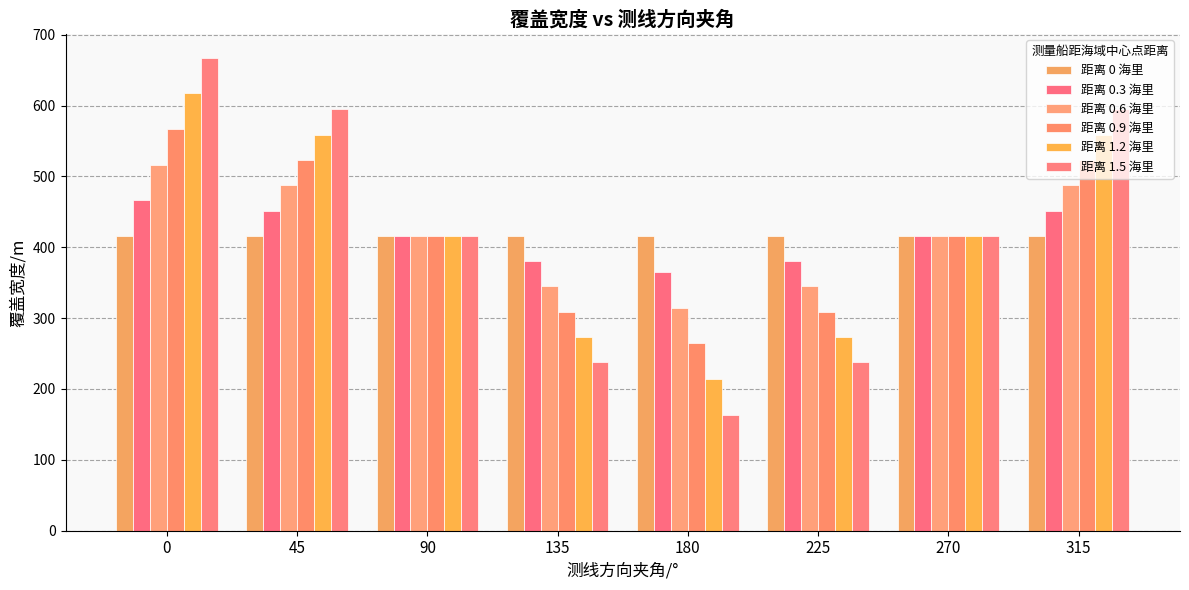

Which series changed the most between 270 and 315?

距离 1.5 海里